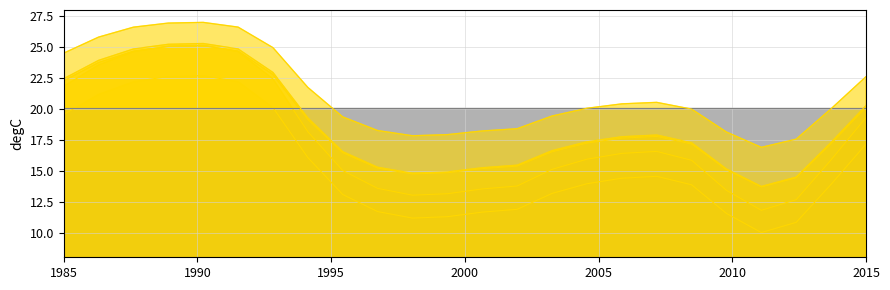

What is the total value across all series at 1985?

130.6